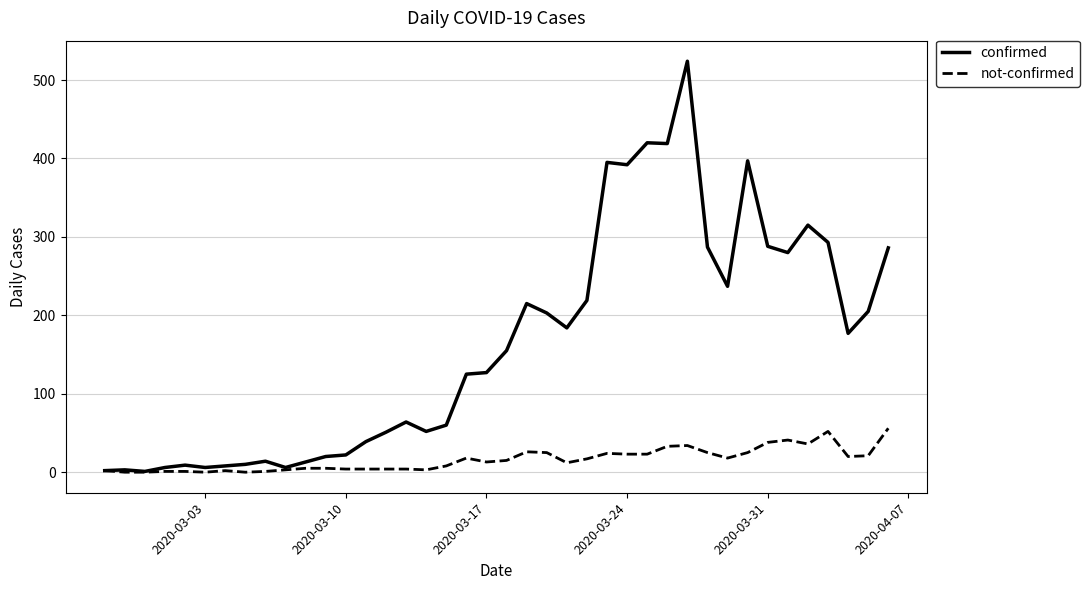

List the series in order of their overall mean, highest first.

confirmed, not-confirmed